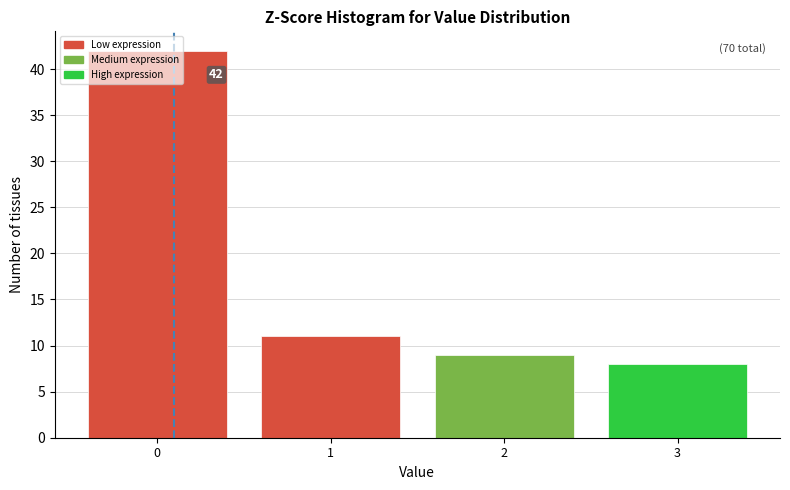

Which category has the lowest value across all series?

3